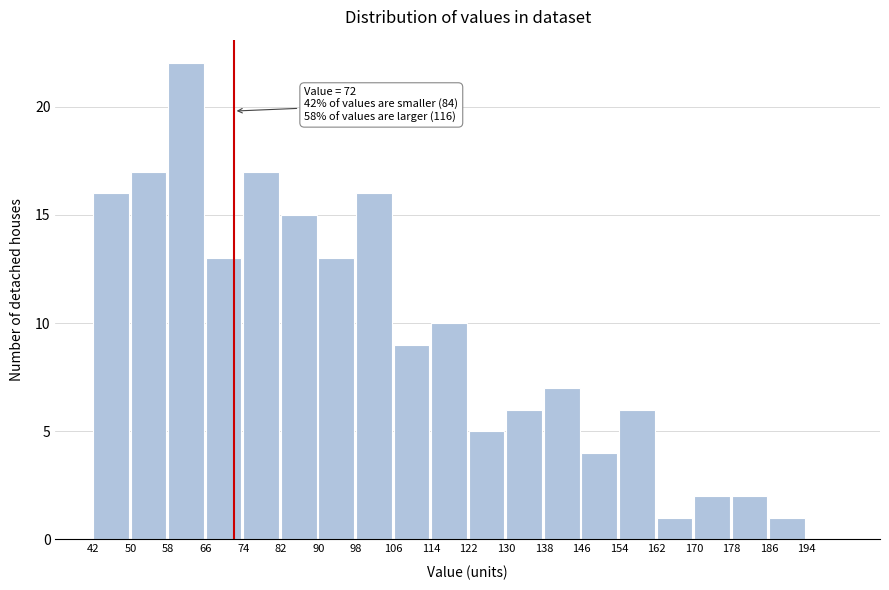

Over which range of the x-axis is the bar tallest?

58 to 66